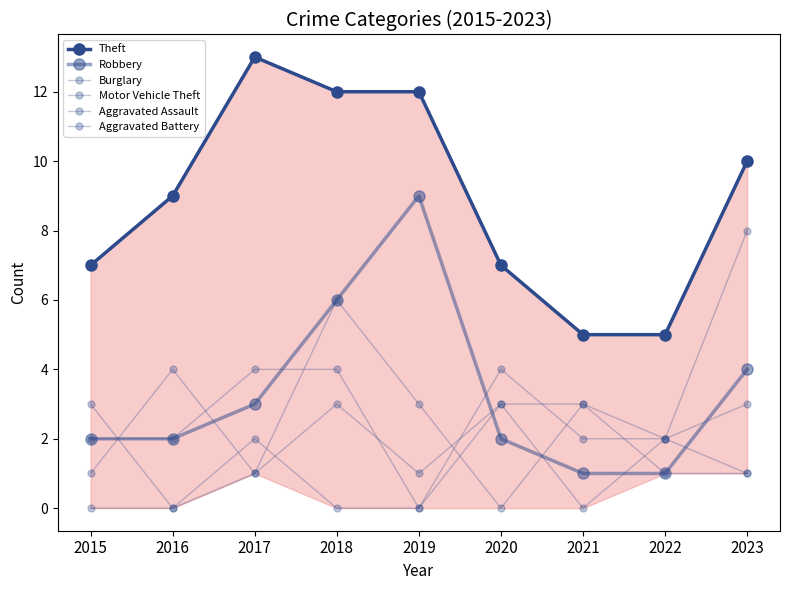

Where is the first local maximum for Theft?

2017